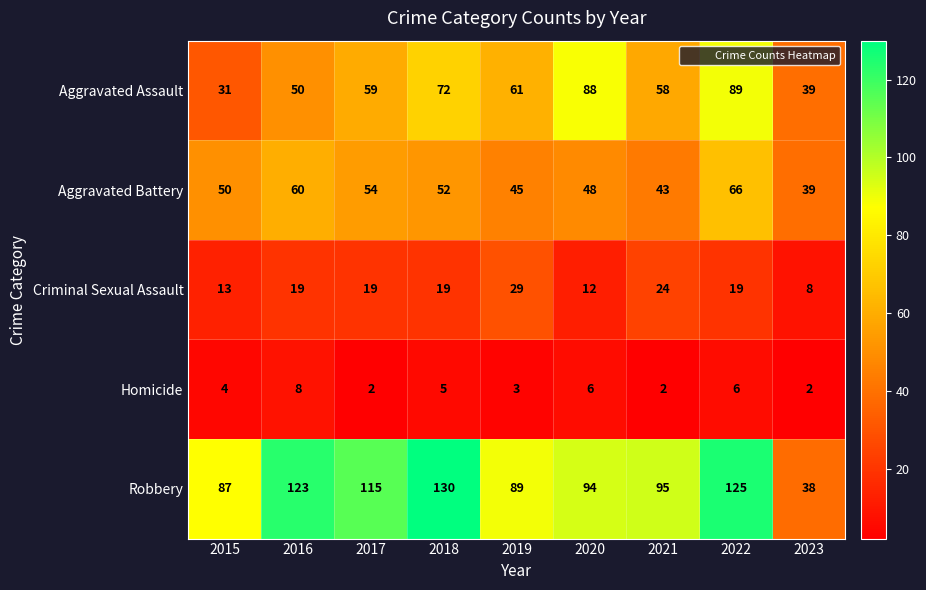

What is the difference between the Robbery values at 2018 and 2015?

43